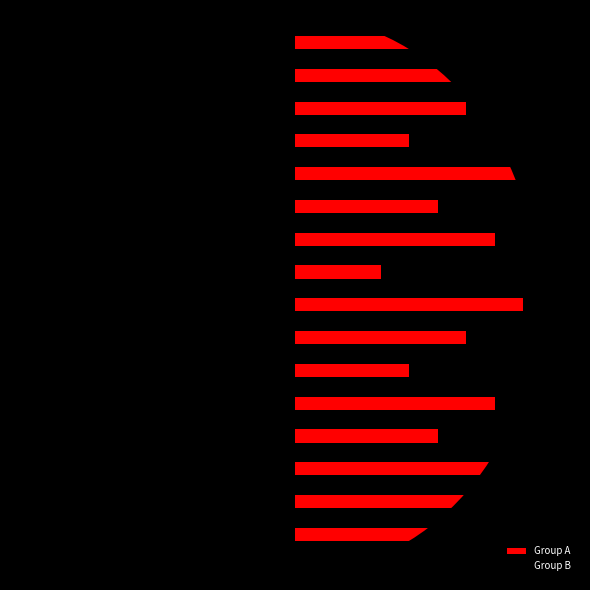

What are all the series names shown in the legend?

Group A, Group B